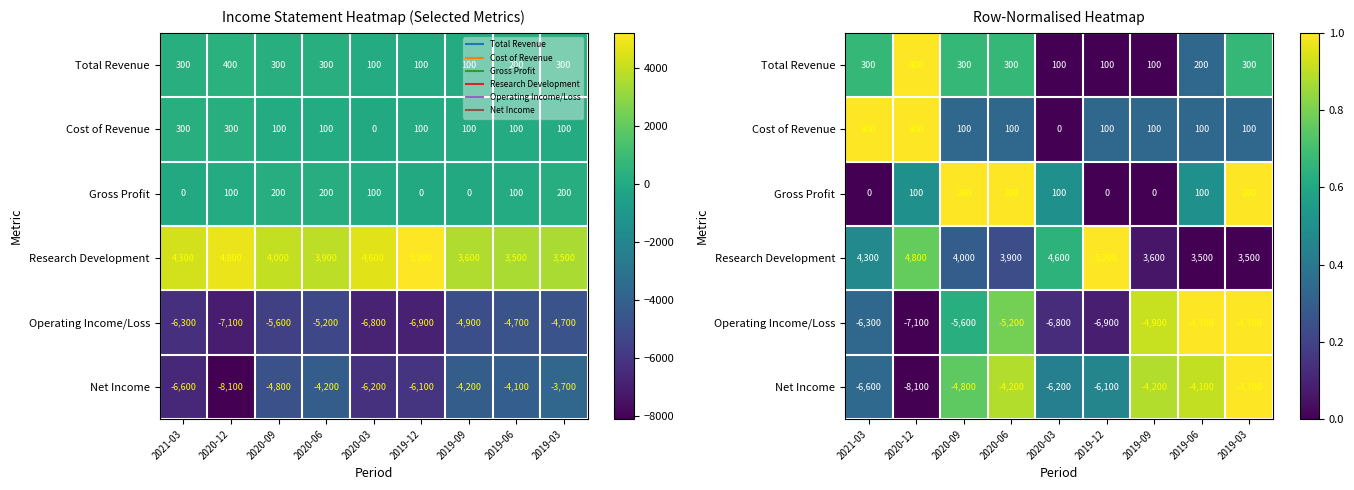

How many values in the Gross Profit series exceed 0?

6